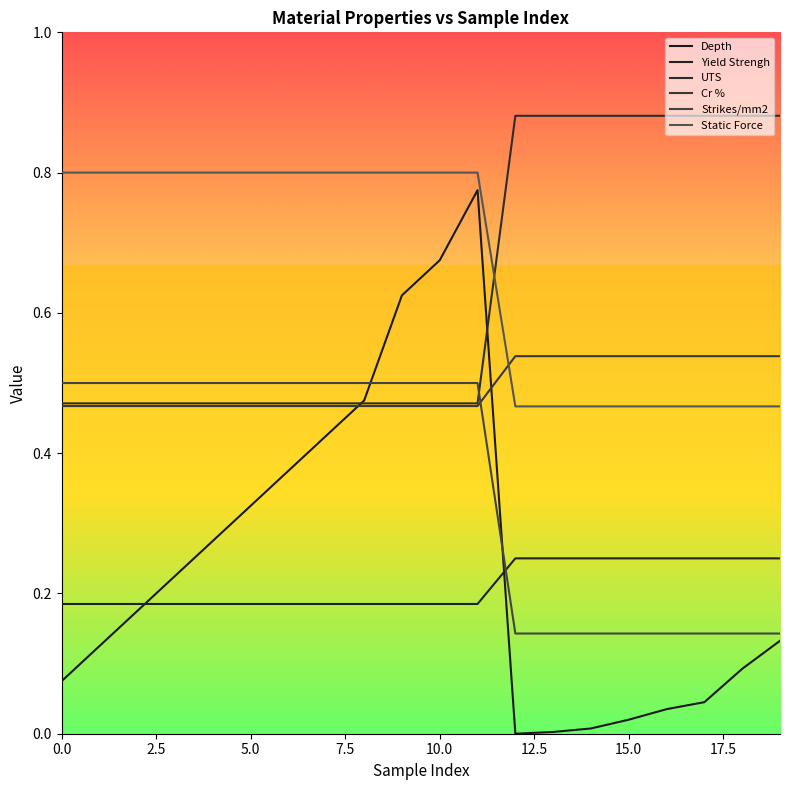

How many lines are shown in the chart?

6